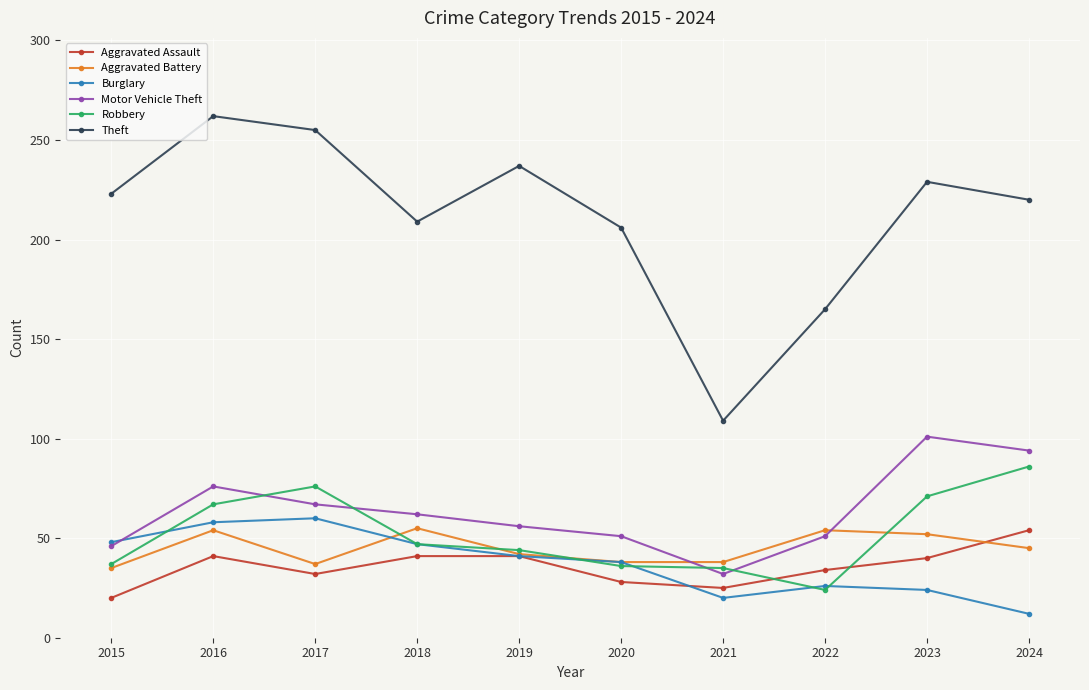

What is the value of the Aggravated Assault point at the 4th from the left?

41